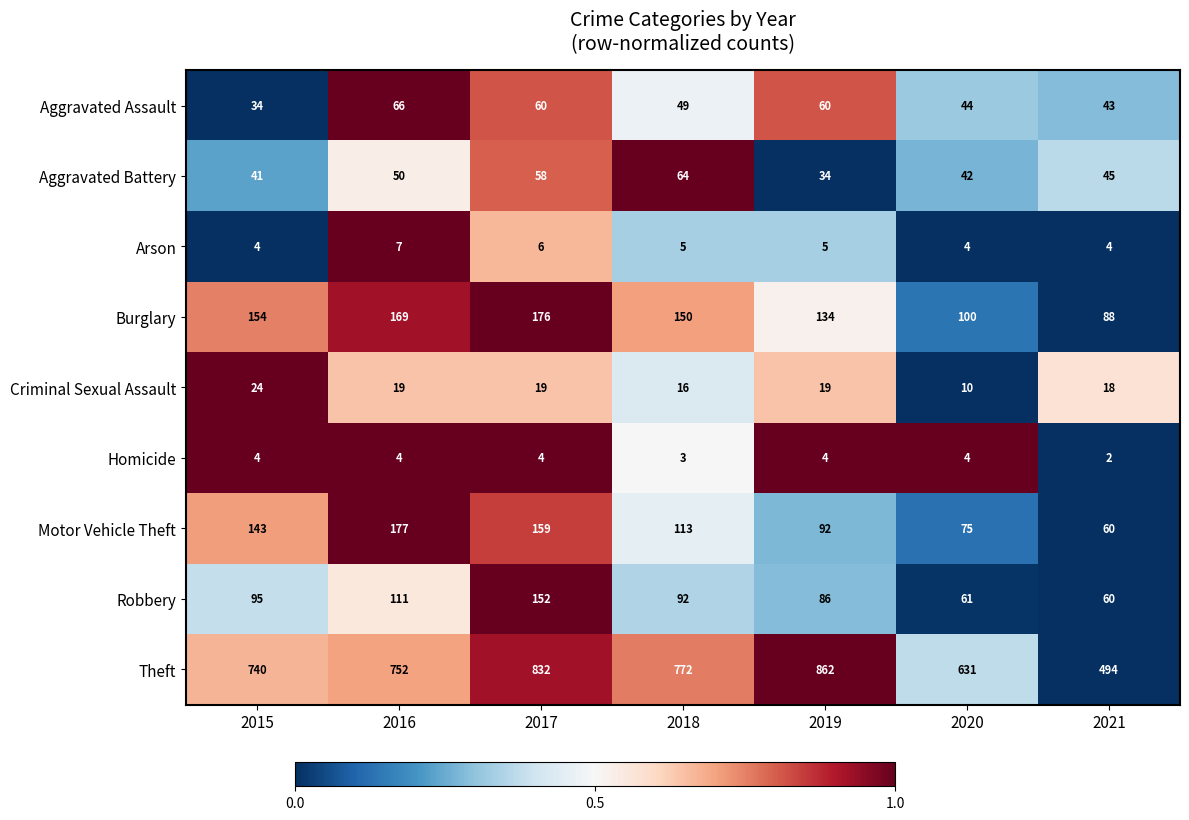

What is the total value across all series at 2021?

814